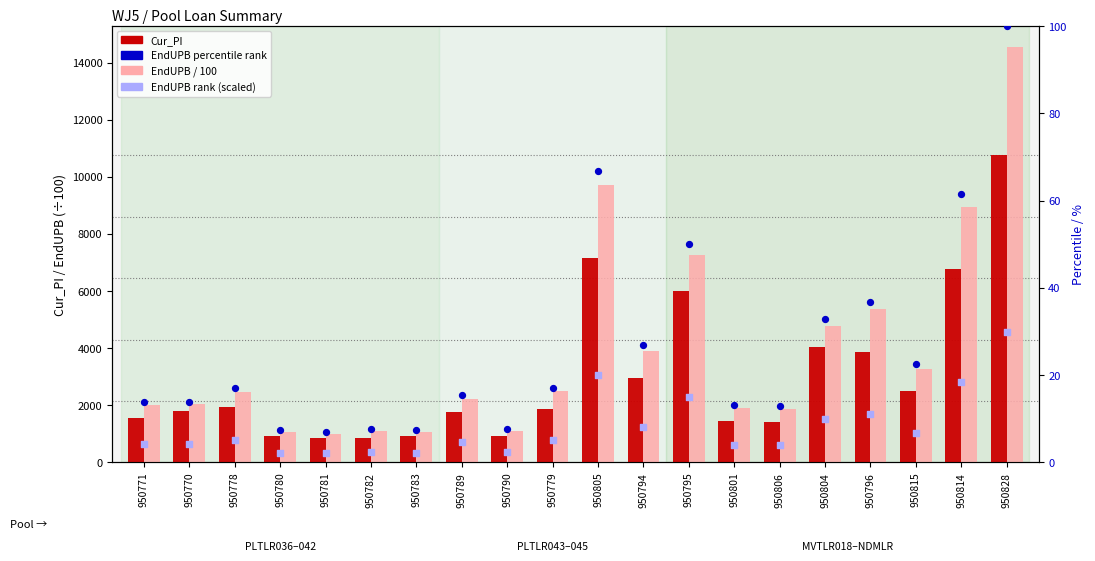

Which series reaches the maximum Y coordinate?

EndUPB / 100